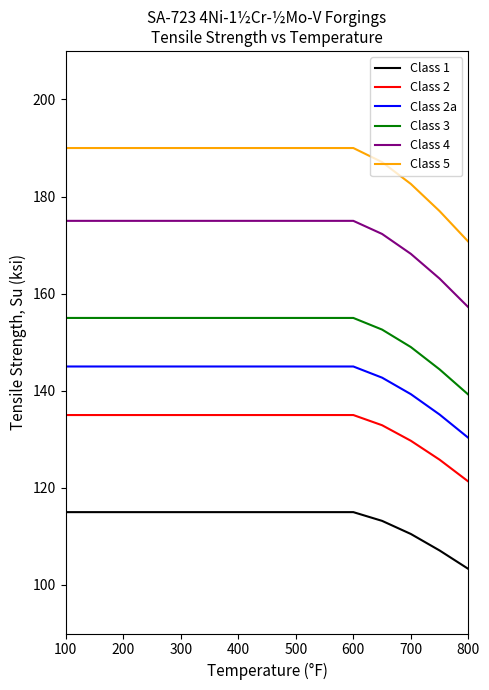

List the series in order of their peak value, lowest first.

Class 1, Class 2, Class 2a, Class 3, Class 4, Class 5